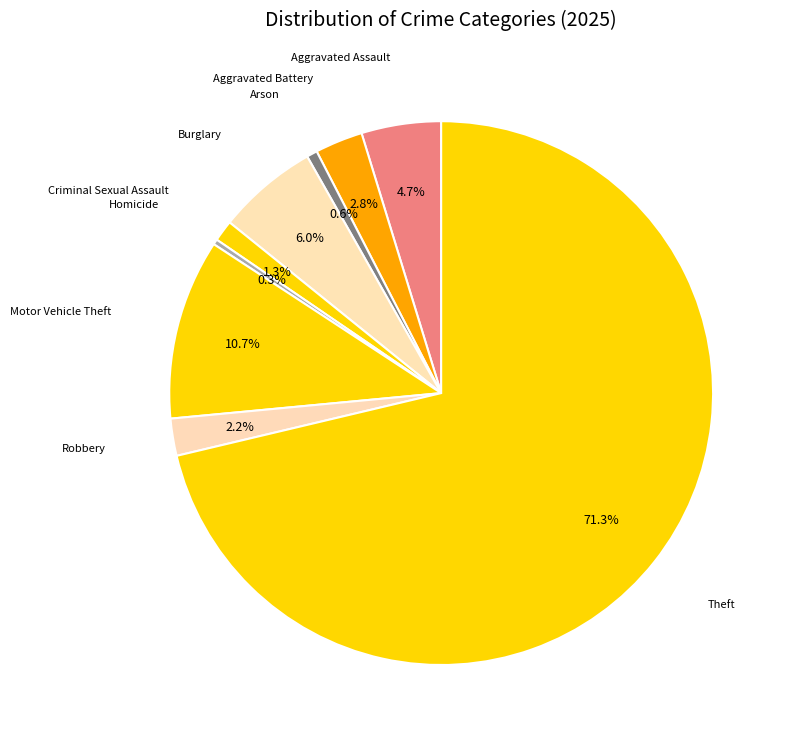

How many segments does this pie chart have?

9